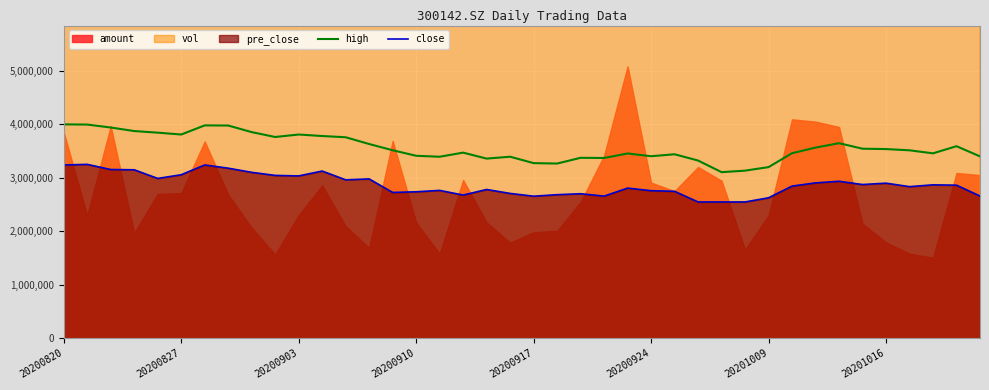

True or false: high and close intersect in this chart.

False